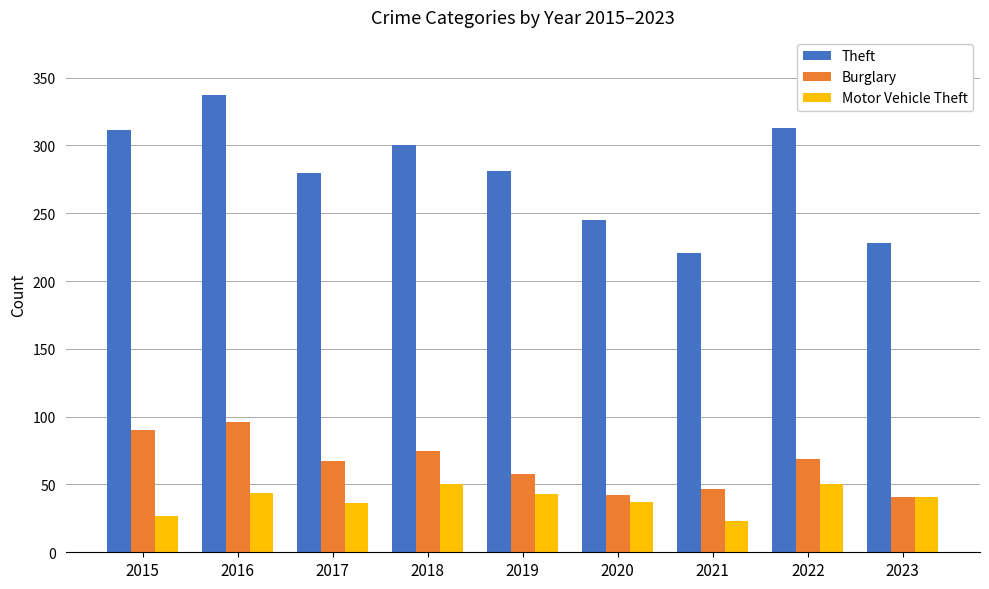

What is the difference between the highest and lowest values at 2020?

208